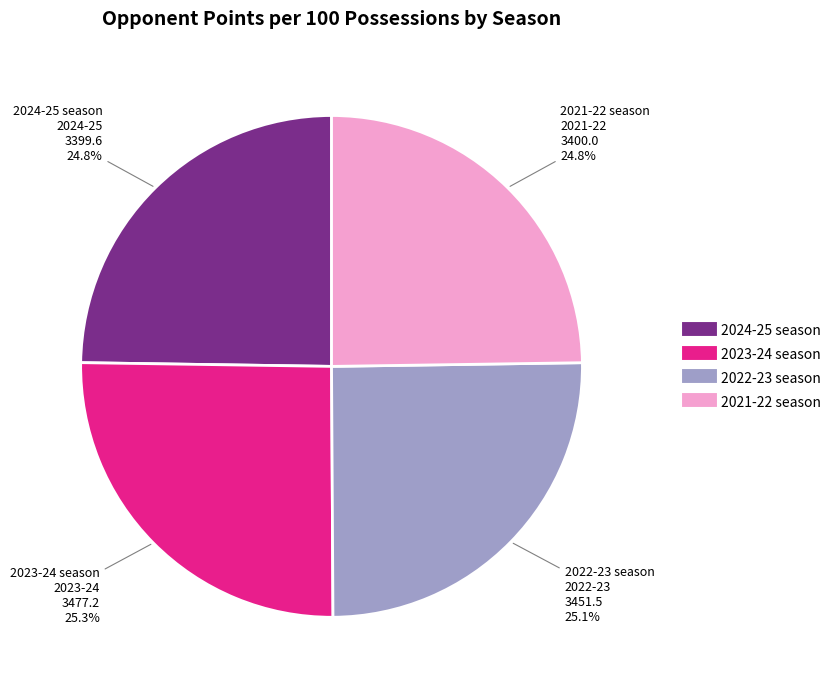

Is there a majority slice in this chart?

No